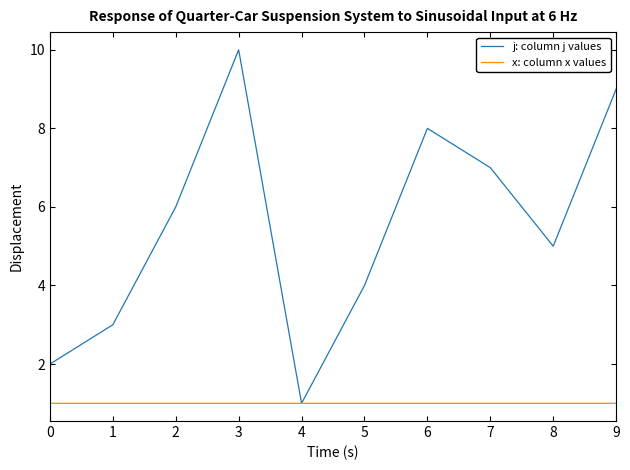

List the labels in order of j: column j values value, largest first.

3, 9, 6, 7, 2, 8, 5, 1, 0, 4